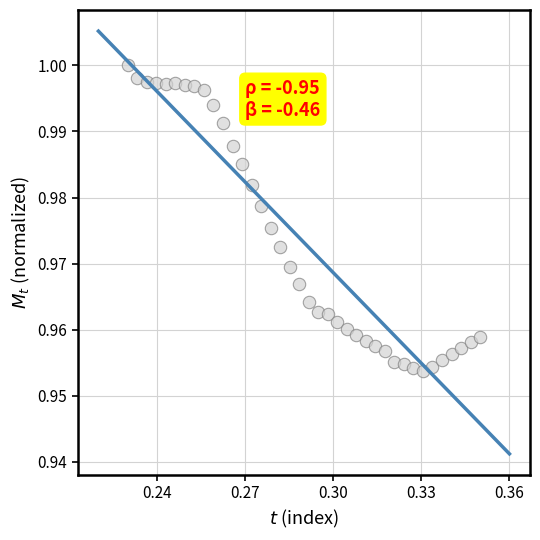

How many data points are displayed?

38